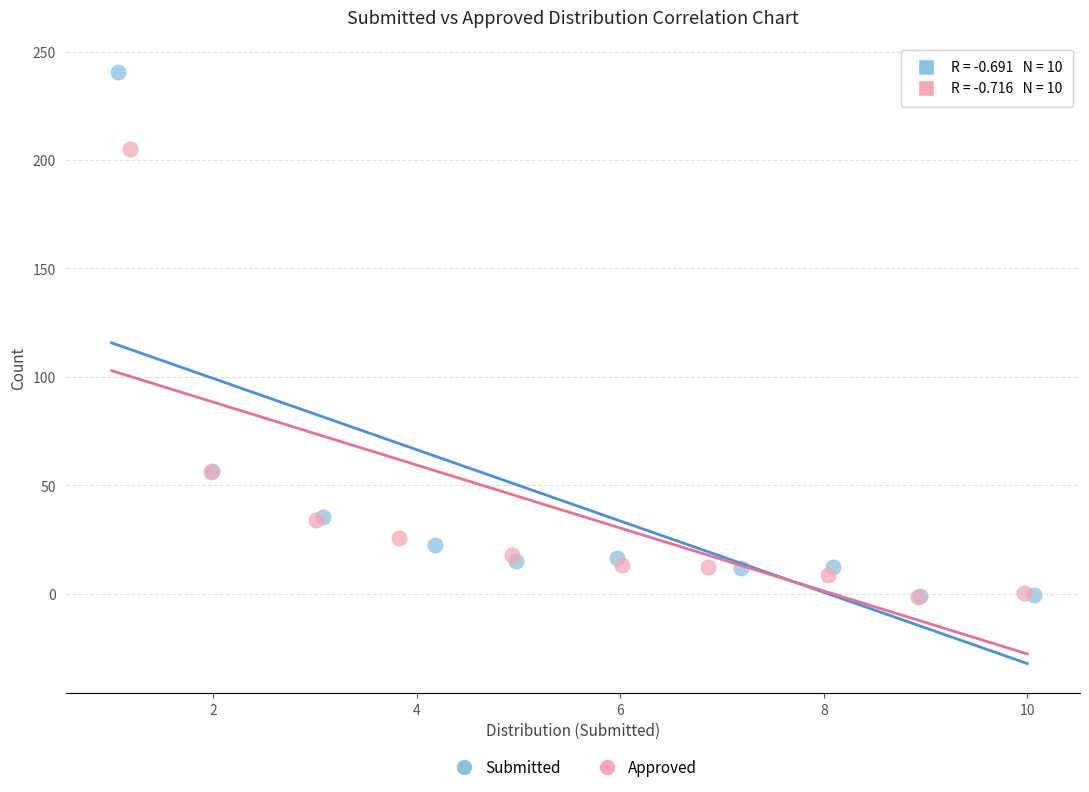

Which series has the largest Y range (max minus min)?

Submitted